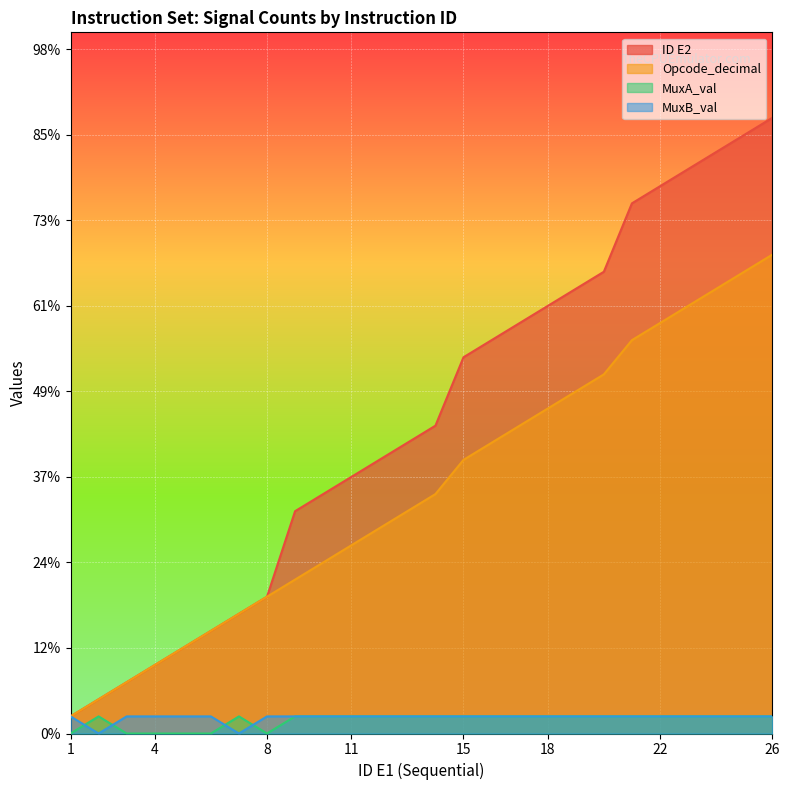

What is the value of the ID E2 point at the 20th from the left?

27